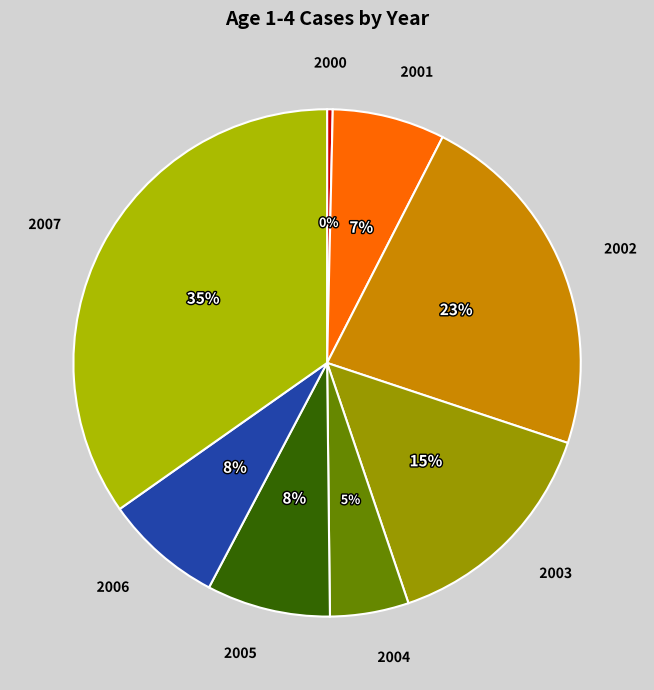

Which category has the biggest portion of the pie?

2007